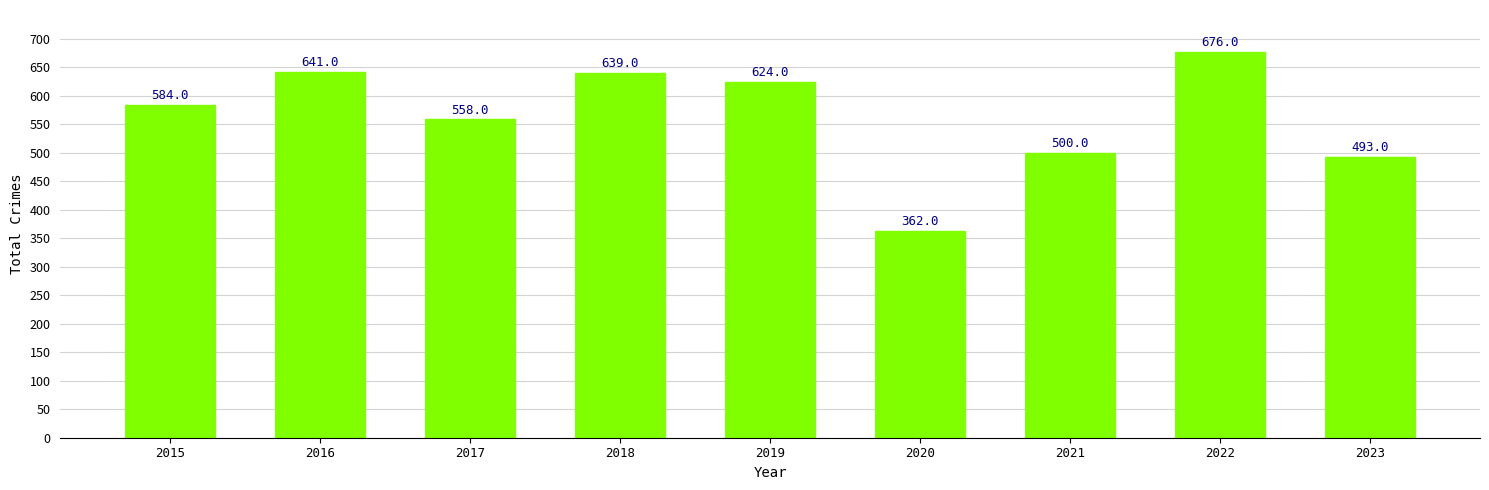

The value at 2019 is 624. True or false?

True